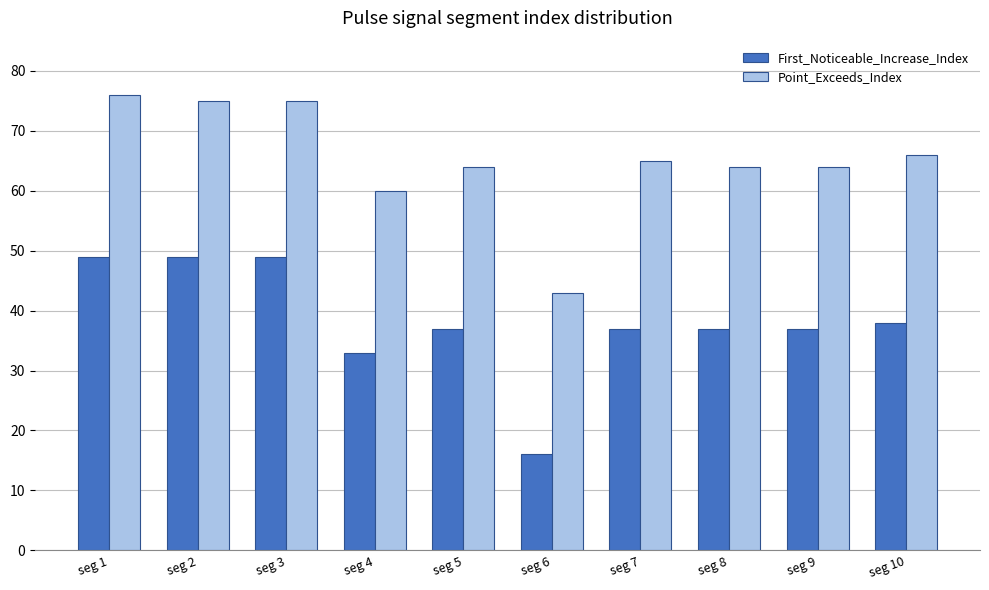

What is the difference between the second highest and minimum values in the Point_Exceeds_Index series?

32